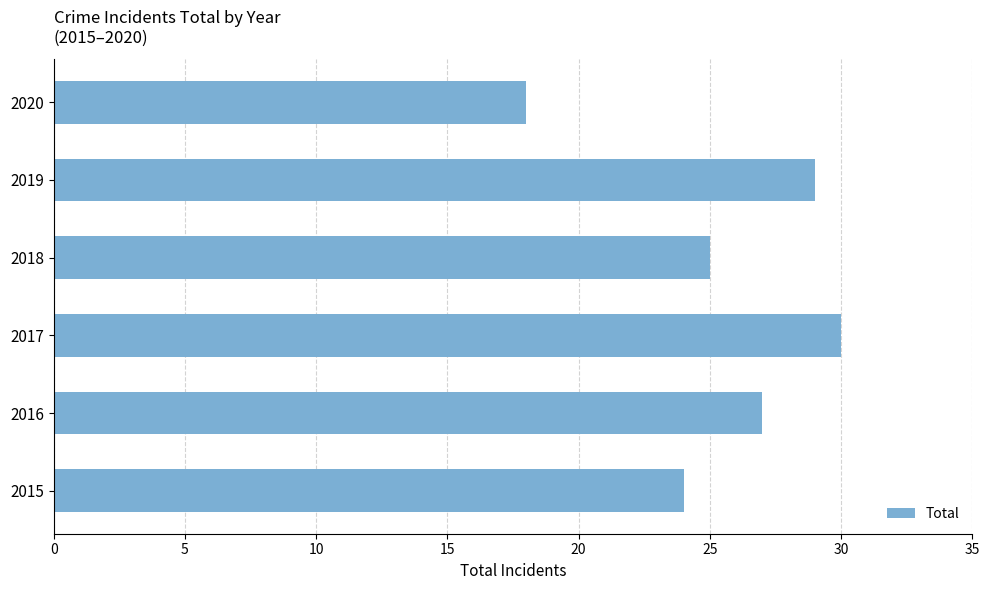

Reading bottom to top, extract all data points from this chart.

2015=24	2016=27	2017=30	2018=25	2019=29	2020=18